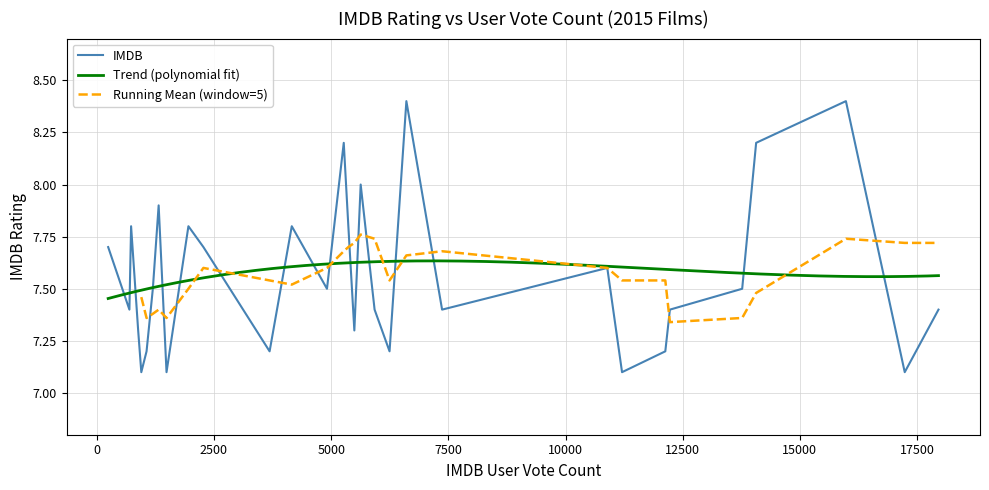

What is the maximum value for IMDB?

8.4